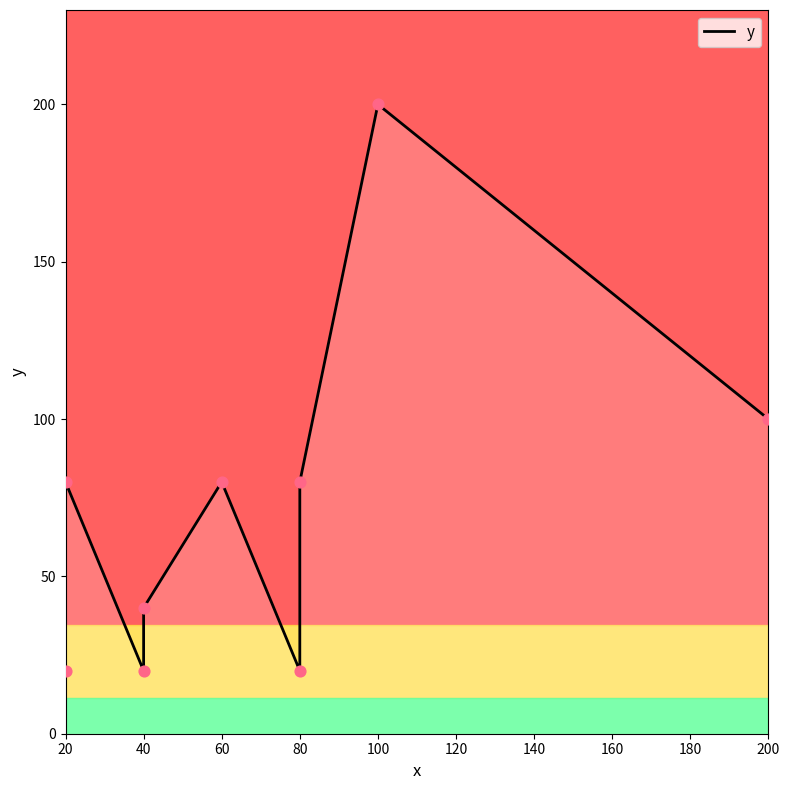

Which has a higher value, 40 or 80?

40